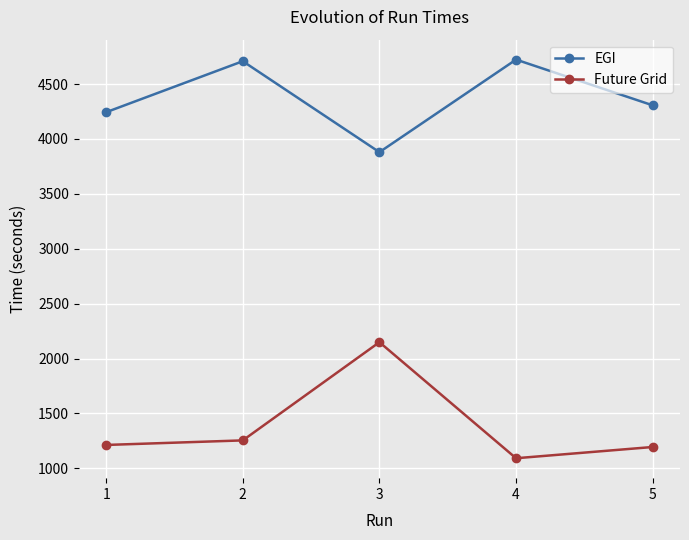

What is the value of the EGI point at the 4th from the left?

4722.5